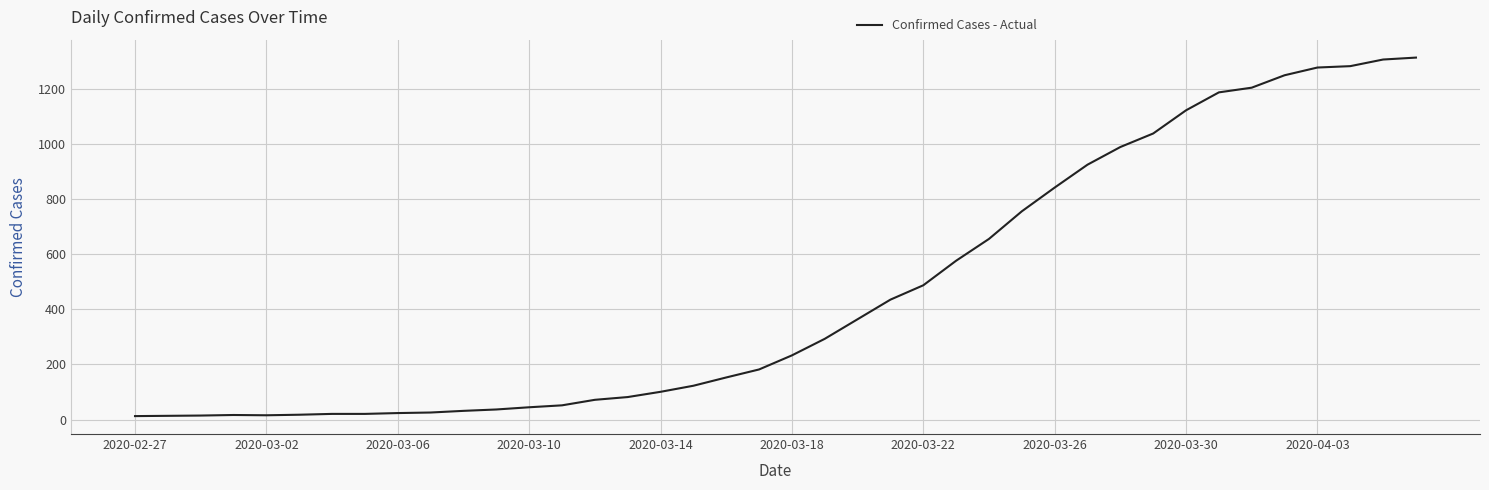

How many values are below 233?

20